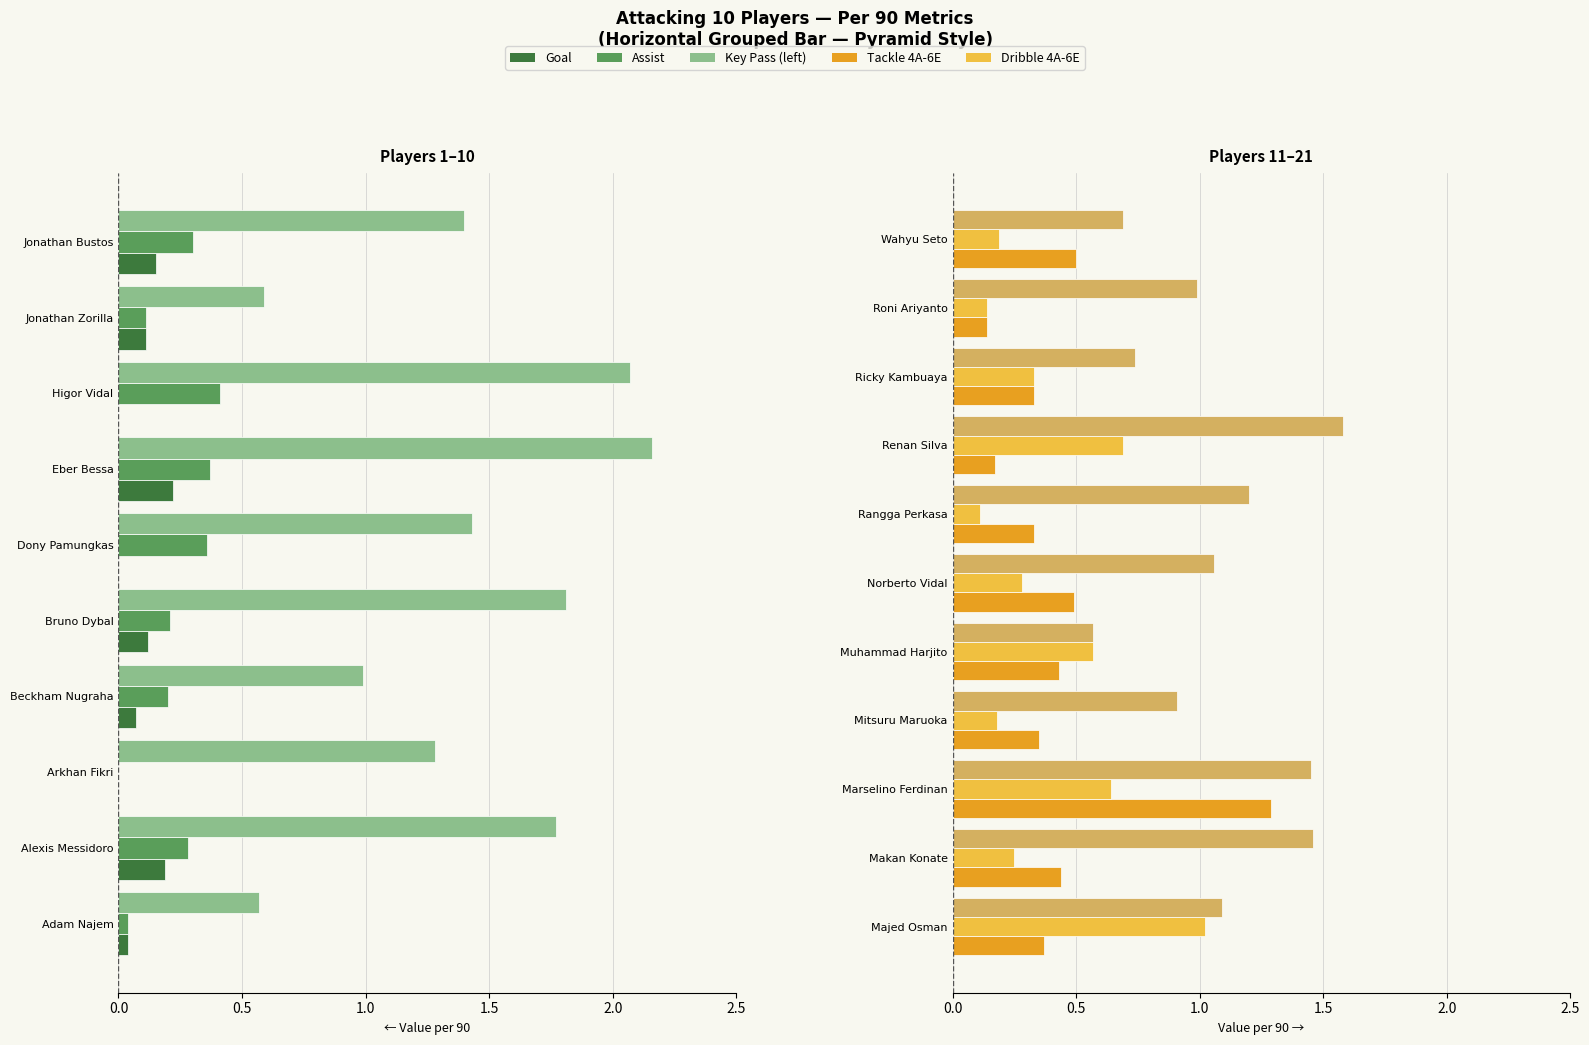

What is the maximum value for Assist?

0.4